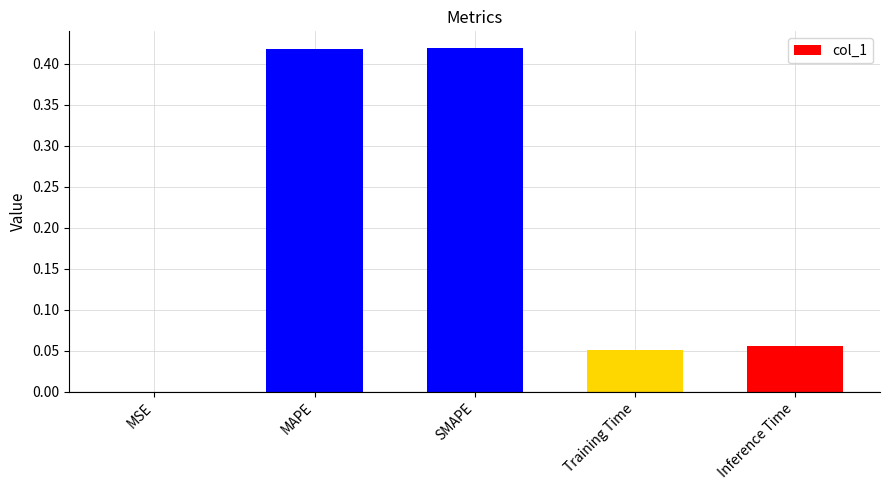

Between Training Time and Inference Time, which is larger?

Inference Time